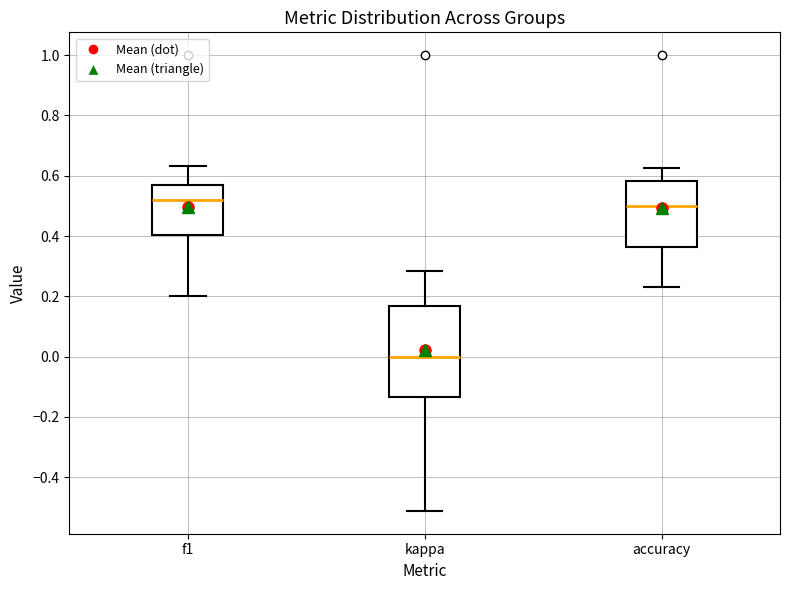

Reading left to right, transcribe this box plot: for each box, give where its median line is, the range the box spans, and where its two whiskers end, as read against the y-axis. The values are not printed on the chart, so give them approximately, as read against the axis.

f1: median 0.52, box 0.40 to 0.58, whiskers 0.20 to 0.64
kappa: median 0.00, box -0.14 to 0.16, whiskers -0.52 to 0.28
accuracy: median 0.50, box 0.36 to 0.58, whiskers 0.24 to 0.62